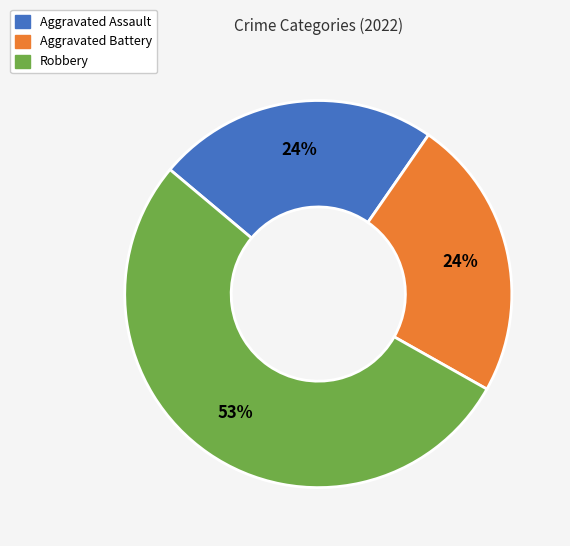

Count the number of slices in the pie.

3